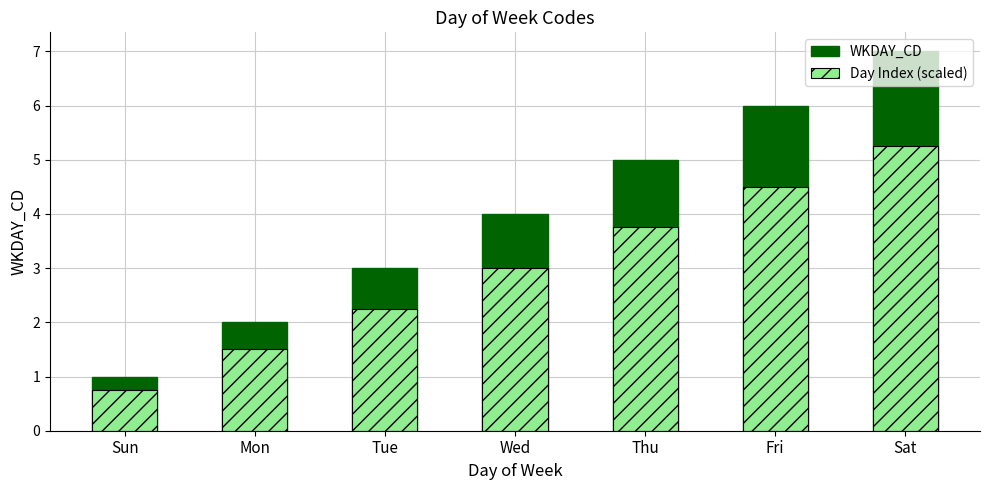

What is the average value of the WKDAY_CD series?

4.0